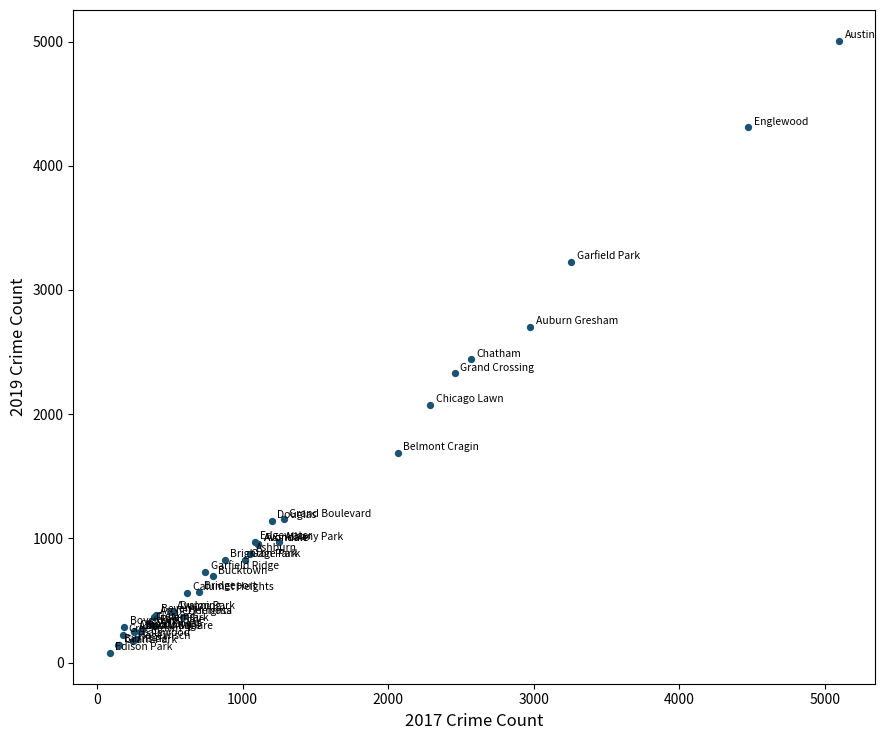

What Y value in the scatter plot is closest to 2542?

2441